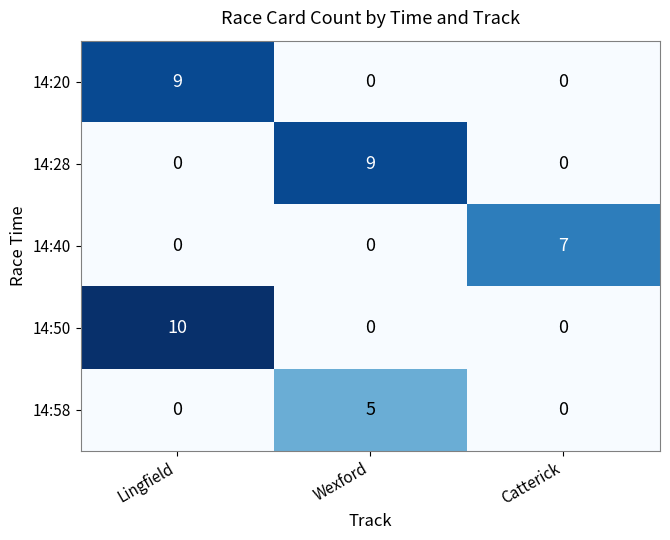

How many values in 14:58 are above zero?

1